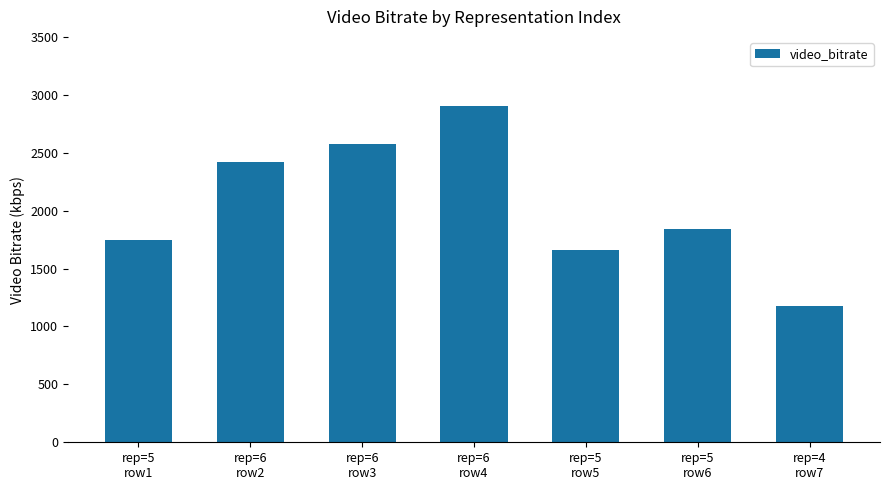

Does the chart contain any negative values?

No